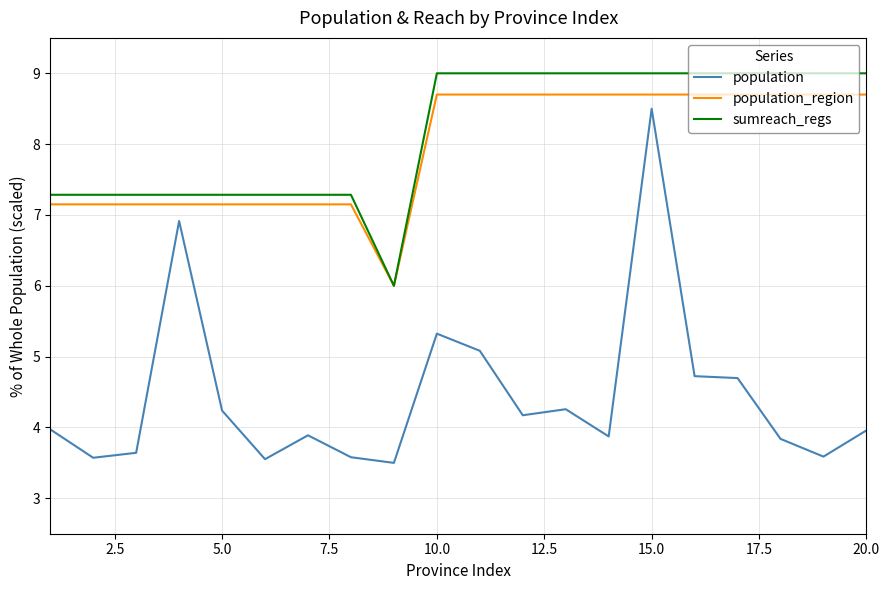

What is the lowest value of the population_region series?

6.0